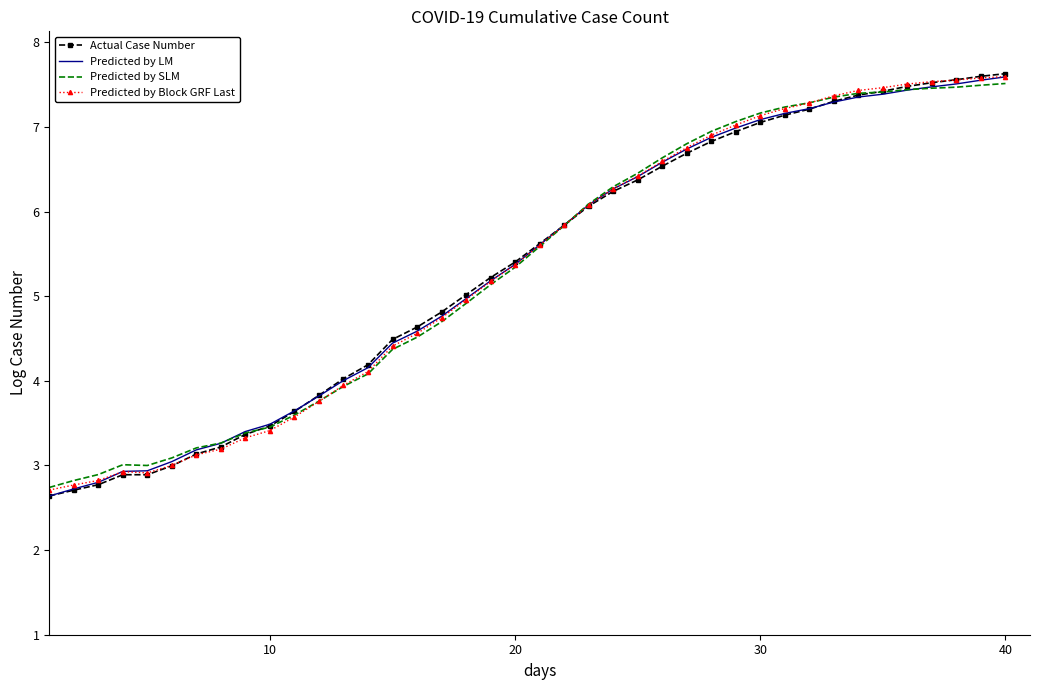

What is the minimum value shown in the chart?

2.6